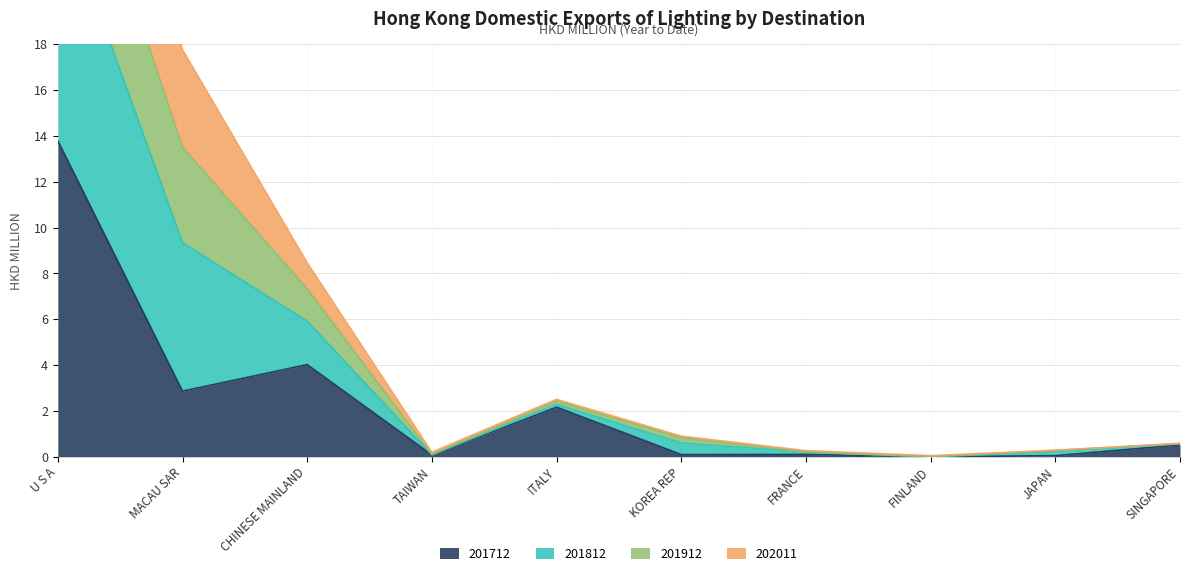

Which has a higher value, TAIWAN or MACAU SAR?

MACAU SAR